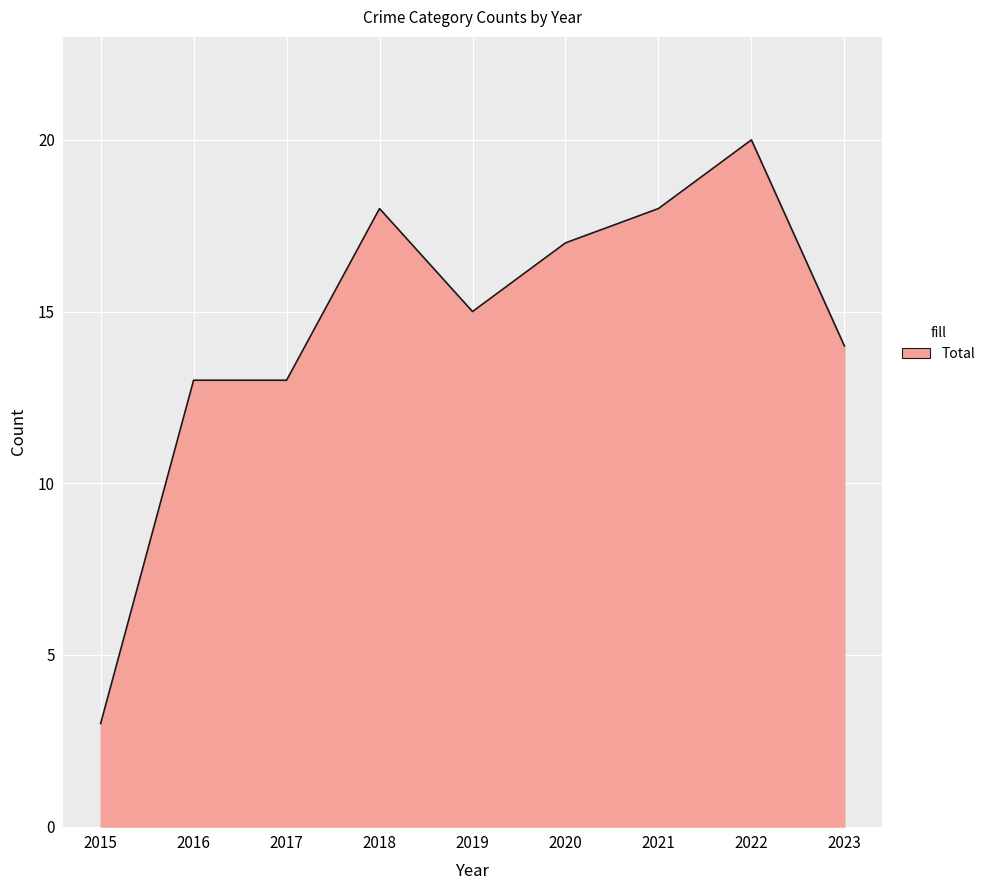

How many lines are shown in the chart?

1